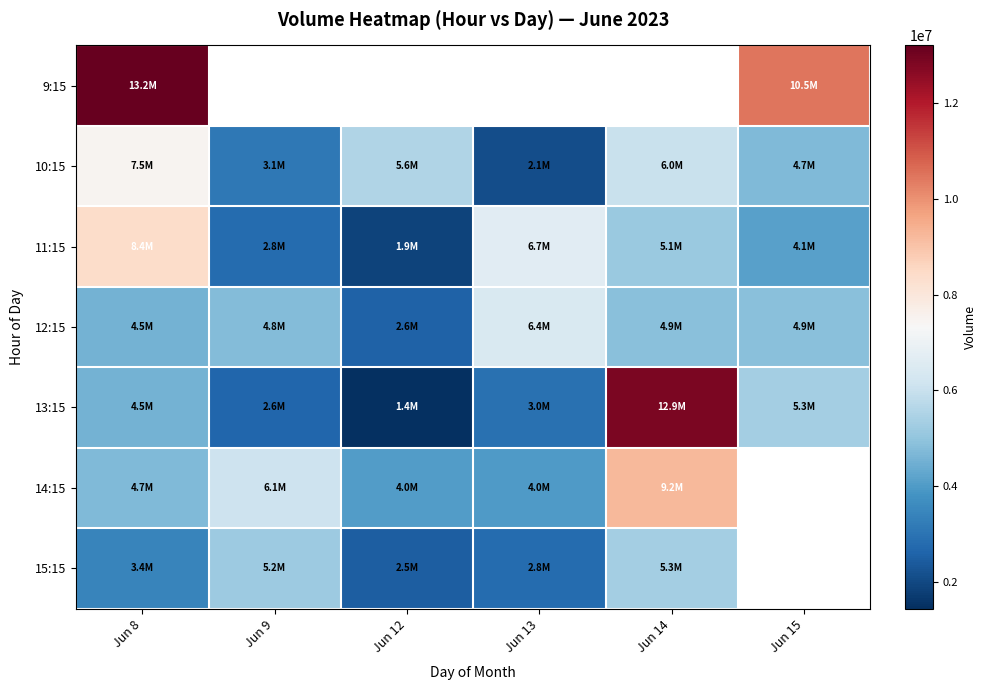

At which category does the chart reach its peak across all series?

Jun 8